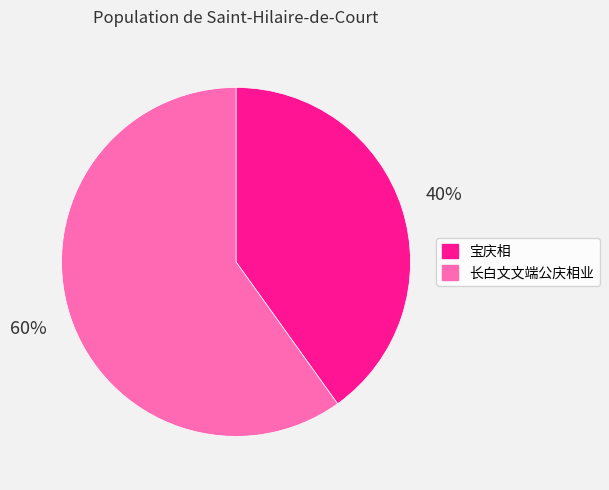

Rank the categories by value from highest to lowest.

长白文文端公庆相业, 宝庆相